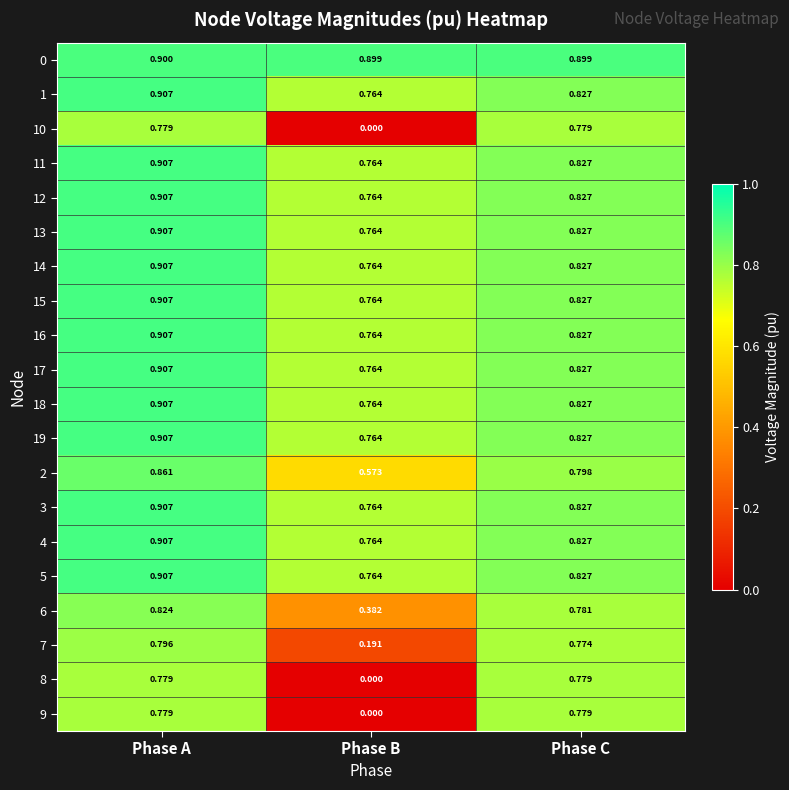

At which label is 15 closest to 0?

Phase B